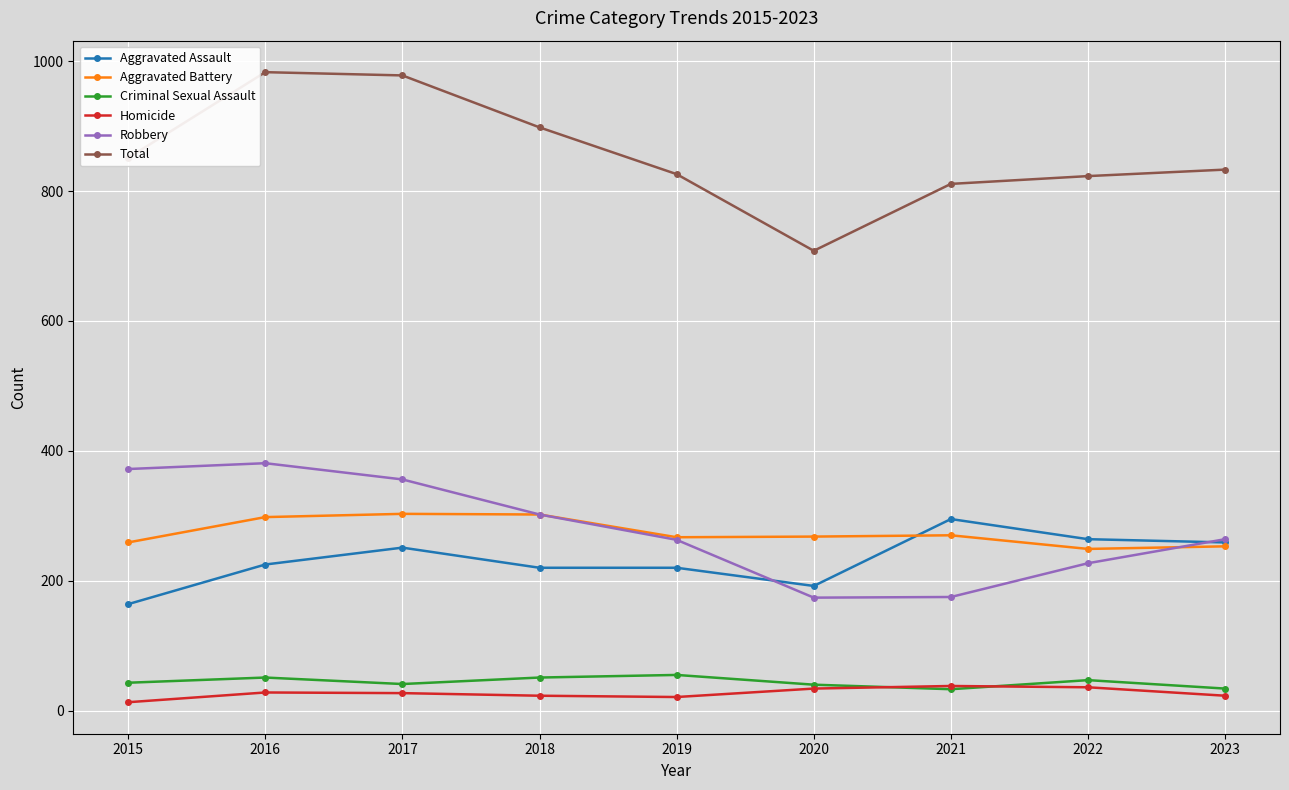

The value of Robbery at 2023 is 264. True or false?

True